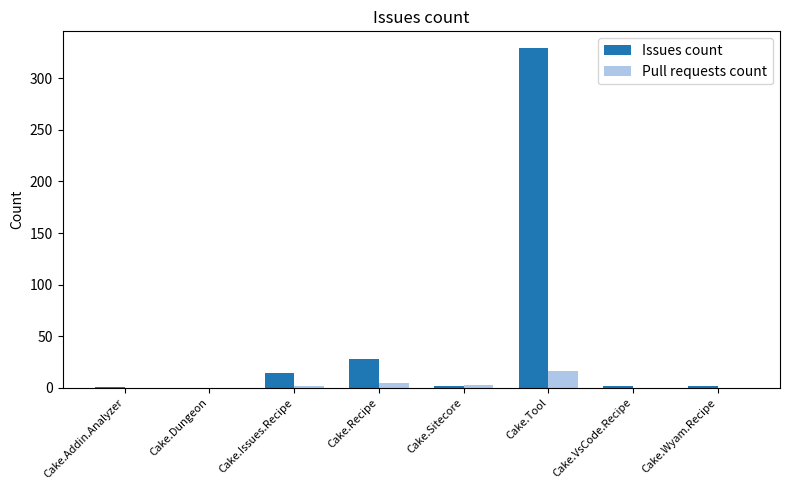

Is it true that Pull requests count equals 0 at Cake.VsCode.Recipe?

True